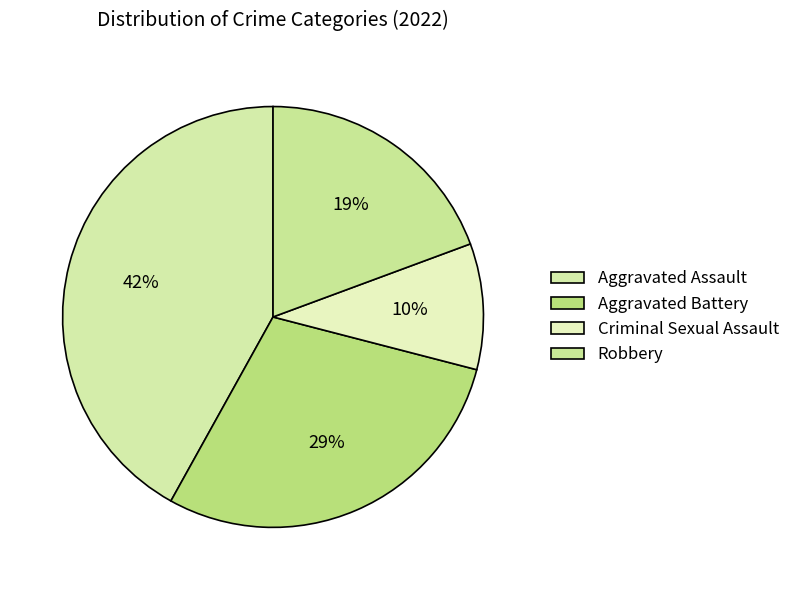

Count the number of slices in the pie.

4